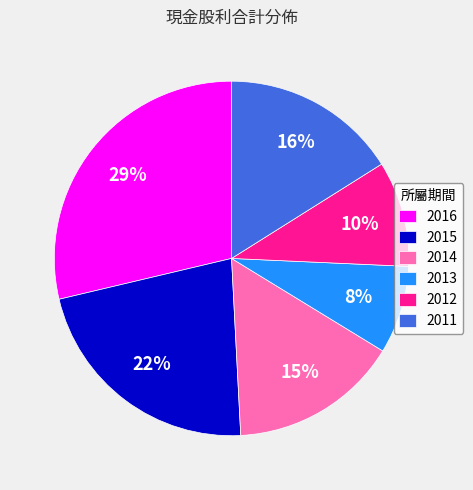

Does 2015 represent more than half of the total?

No